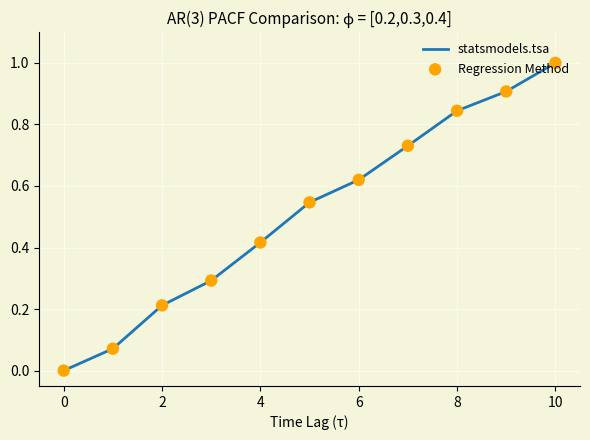

What is the difference between the maximum and minimum values?

1.0